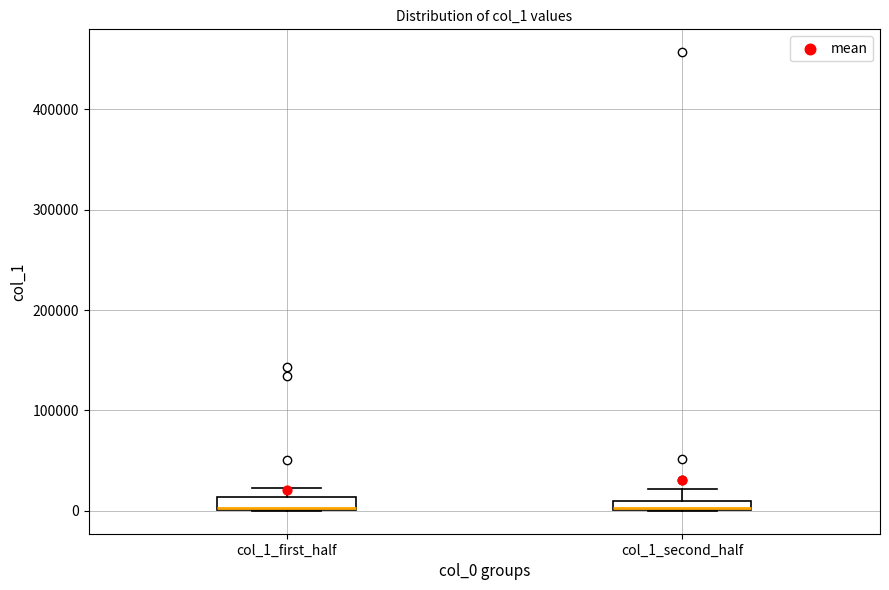

Where is the upper edge of the box for col_1_first_half on the y-axis? The values are not printed on the chart, so give them approximately, as read against the axis.

10000